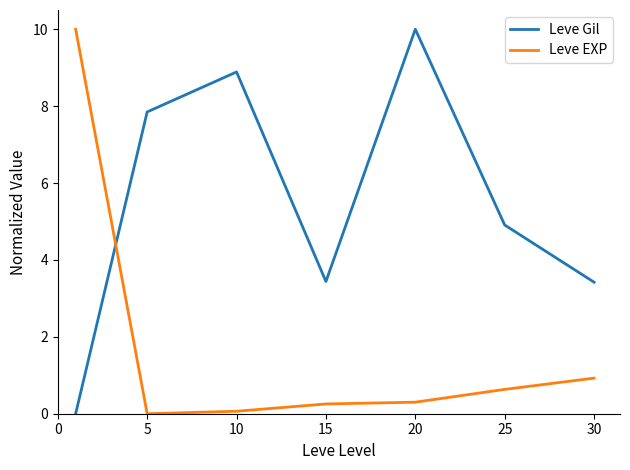

Reading right to left, list all the values displayed in this chart.

Leve Gil: 3.4	4.9	10.0	3.4	8.9	7.8	0.0
Leve EXP: 0.9	0.6	0.3	0.3	0.1	0.0	10.0